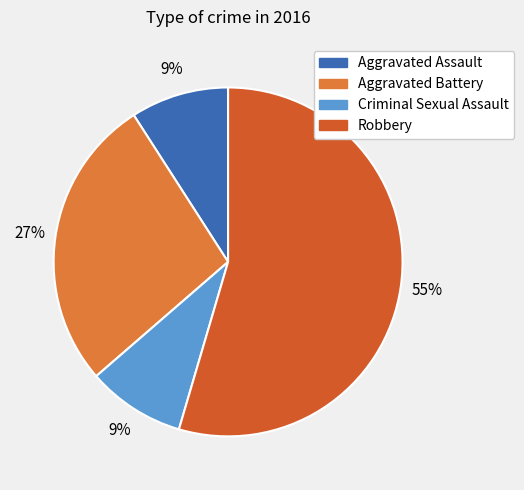

Is there a majority slice in this chart?

Yes